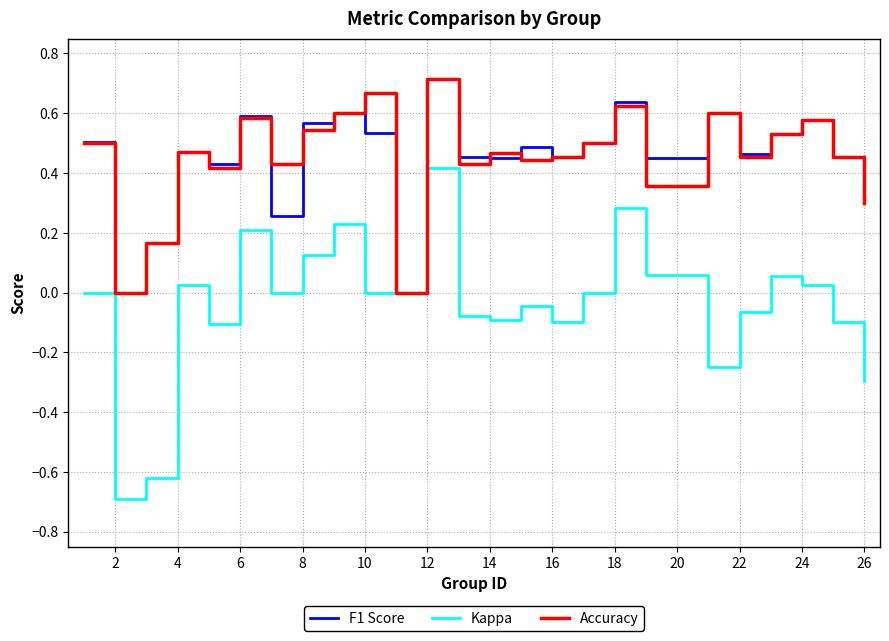

Which series has the largest range (max minus min)?

Kappa